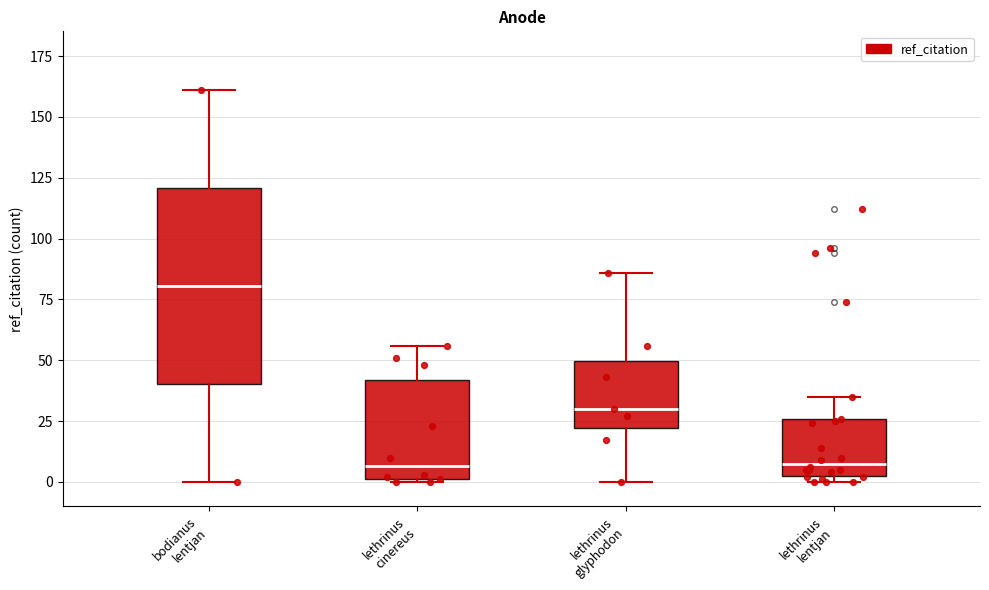

Reading left to right, read every box against the y-axis: the position of its median line, the range the box covers, and the ends of its whiskers. The values are not printed on the chart, so give them approximately, as read against the axis.

bodianus lentjan: median 80, box 40 to 120, whiskers 0 to 160
lethrinus cinereus: median 5, box 0 to 40, whiskers 0 to 55
lethrinus glyphodon: median 30, box 20 to 50, whiskers 0 to 85
lethrinus lentjan: median 10, box 5 to 25, whiskers 0 to 35